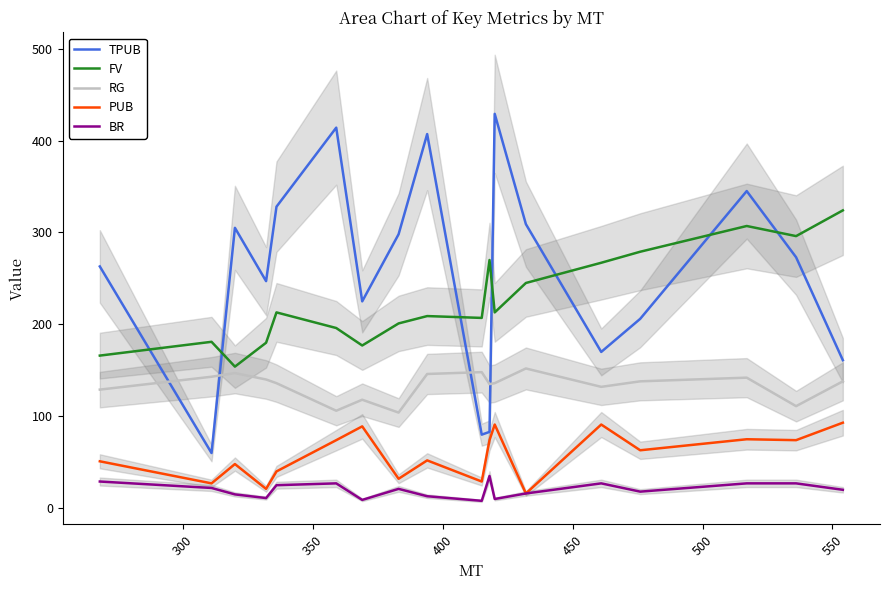

How many data points in PUB are less than 63?

9